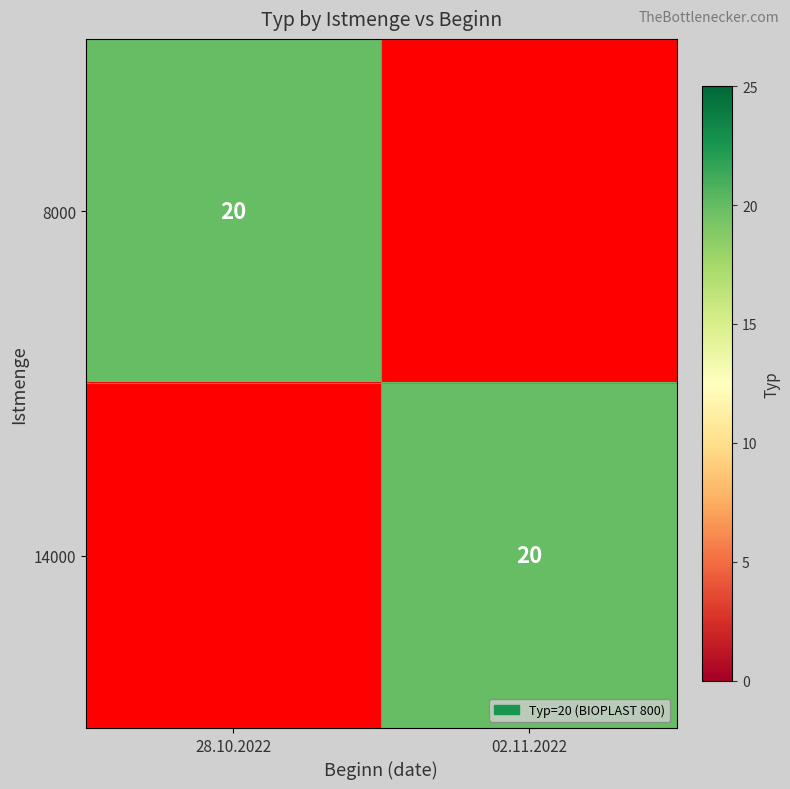

The value of 8000 at 28.10.2022 is 20. True or false?

True